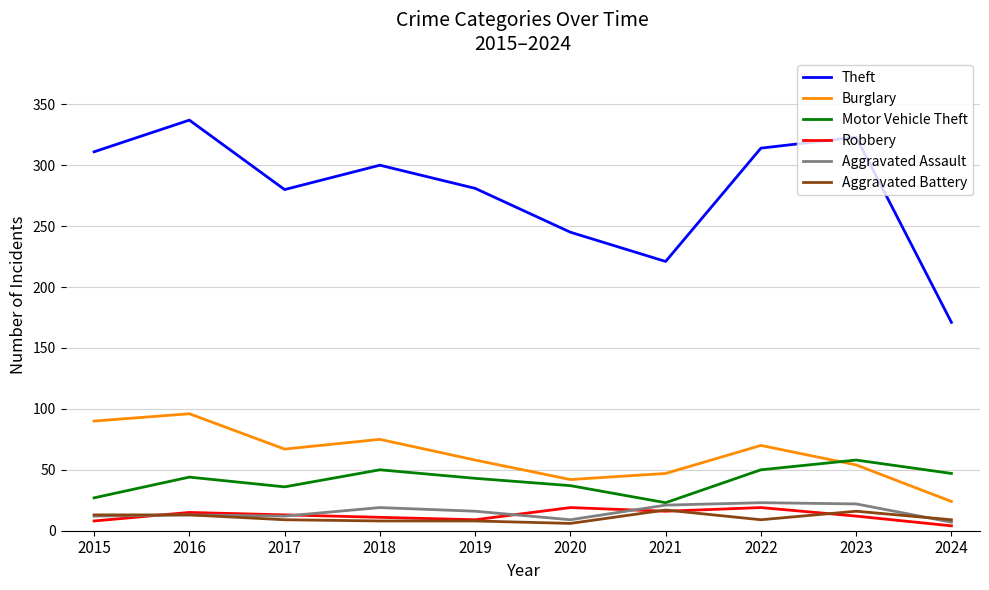

What is the smallest value displayed?

4